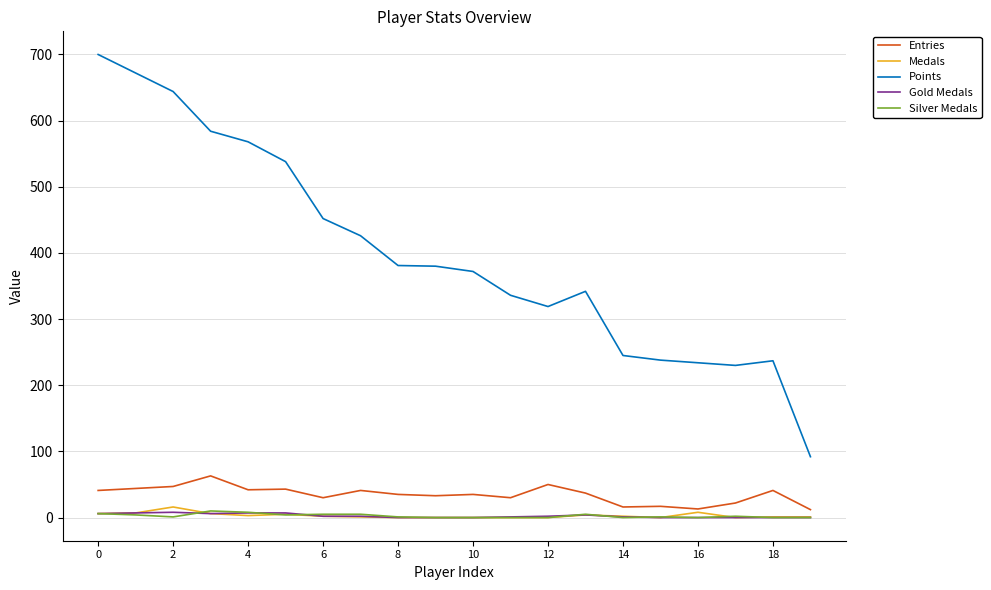

Which series has the widest spread of values?

Points